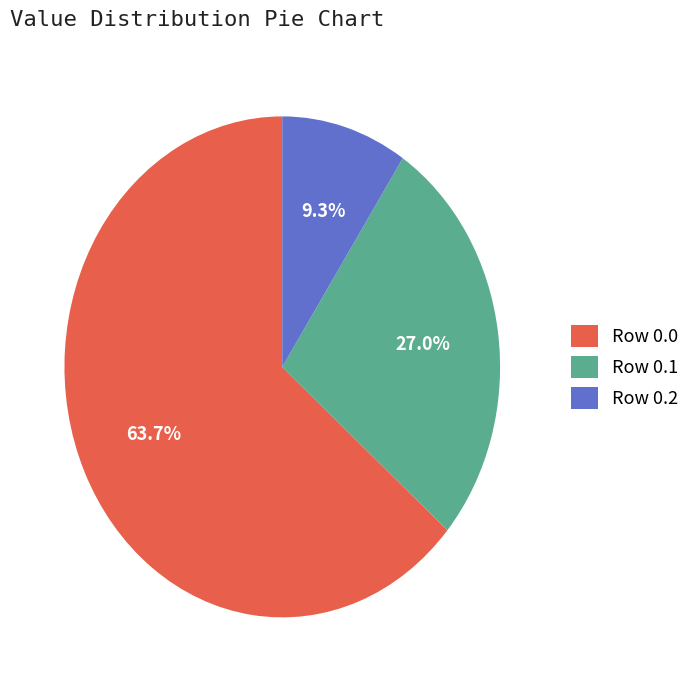

Does any single category account for the majority?

Yes